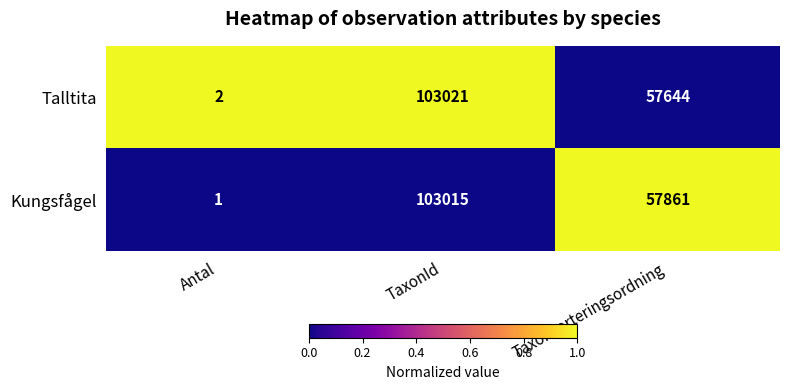

Rank the series at Taxonsorteringsordning from highest to lowest value.

Kungsfågel, Talltita